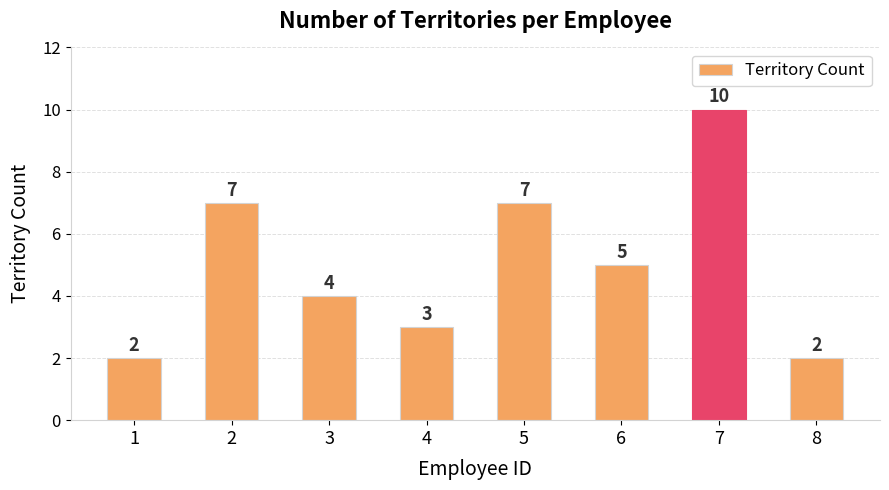

Reading left to right, extract all data points from this chart.

2	7	4	3	7	5	10	2